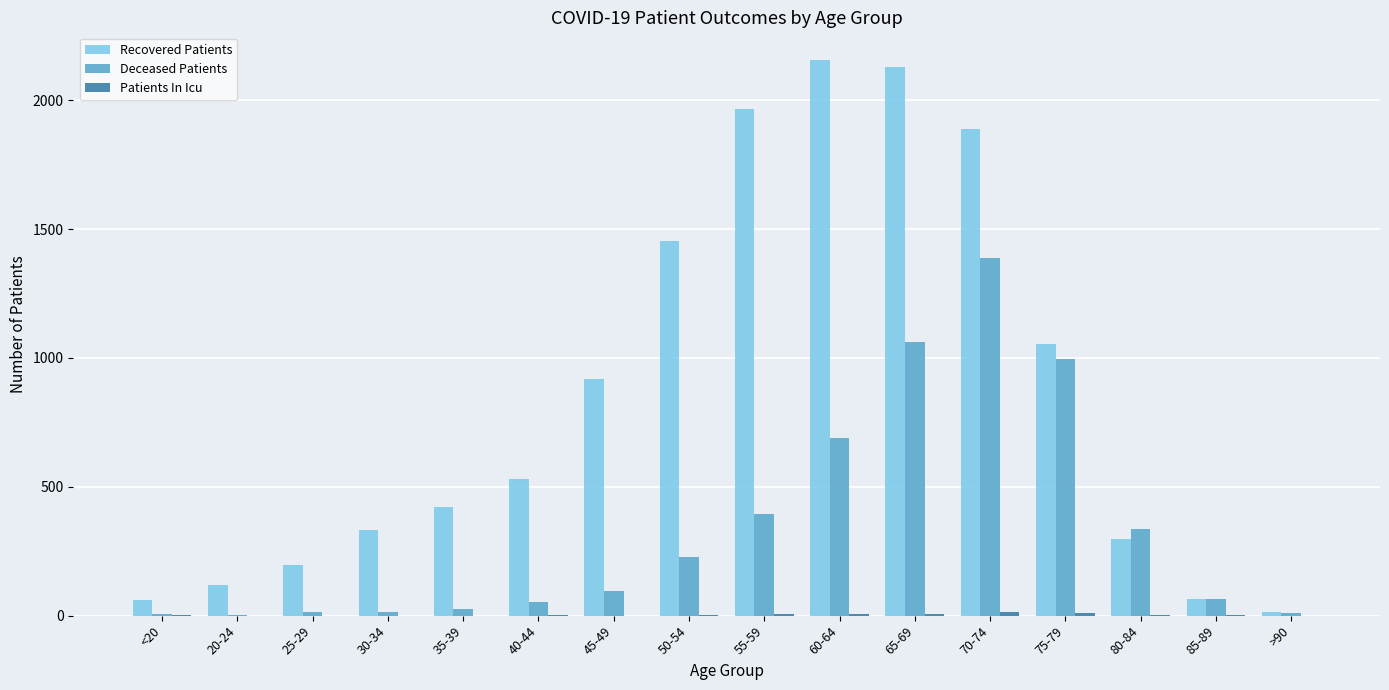

The value of Recovered Patients at 55-59 is 1290. True or false?

False